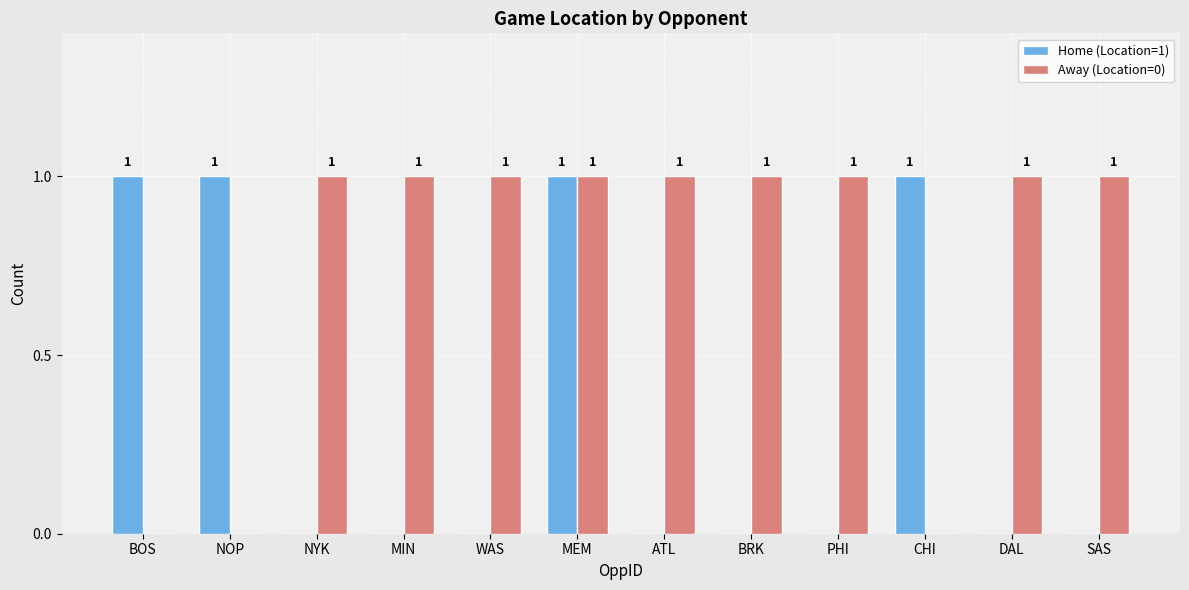

Are the bars horizontal?

No